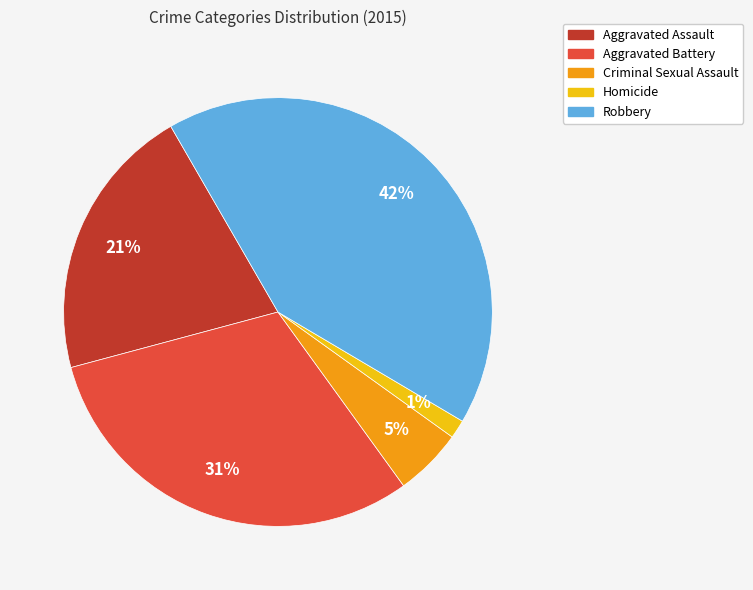

Is it true that Criminal Sexual Assault is 16% of the pie?

False